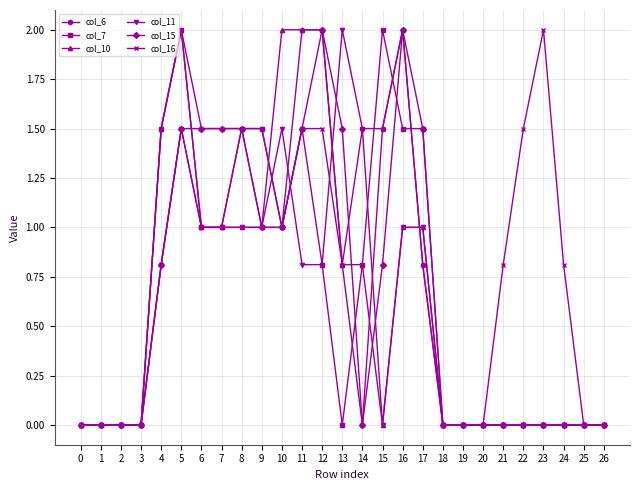

What are all the series names shown in the legend?

col_6, col_7, col_10, col_11, col_15, col_16